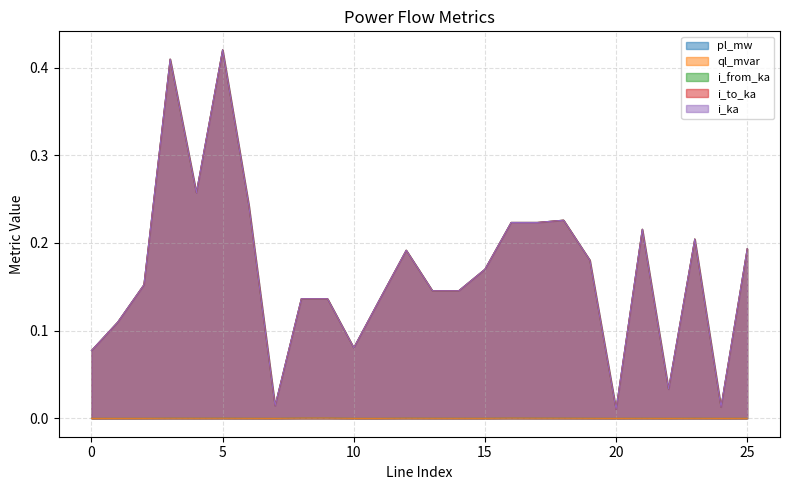

At how many categories does at least one series exceed 0?

26